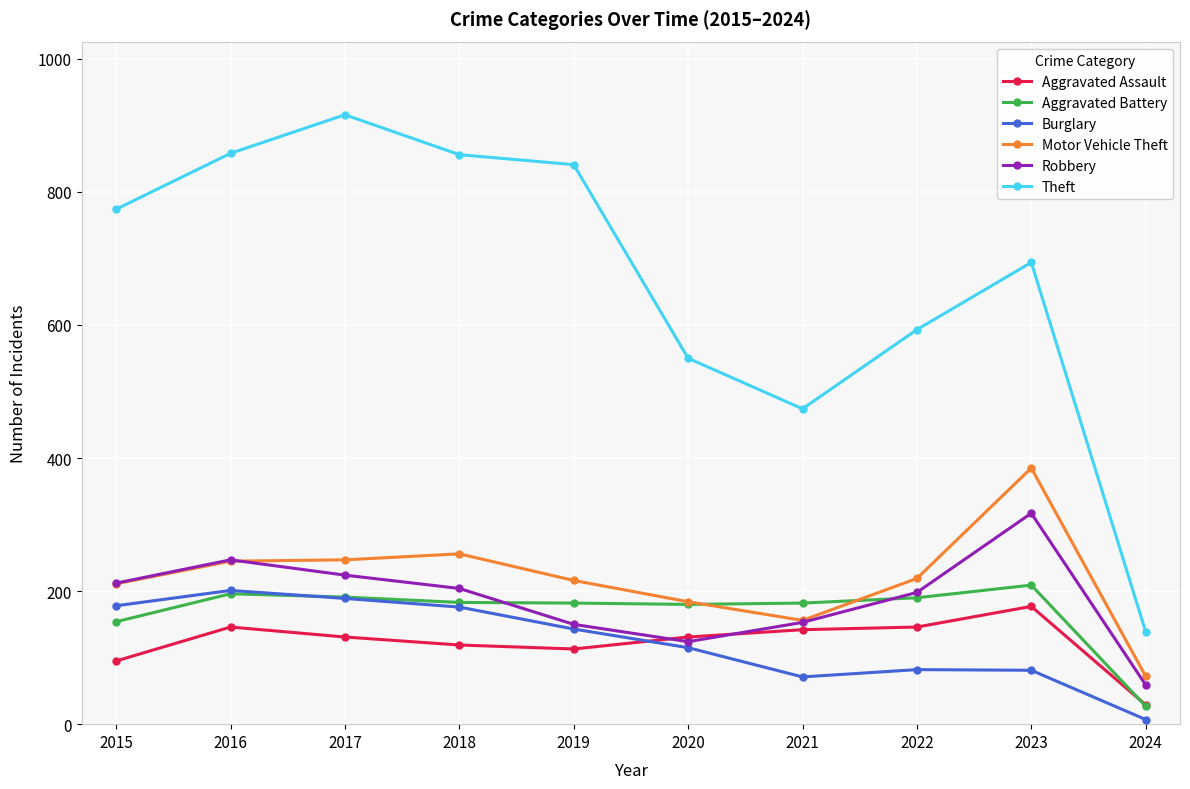

True or false: Burglary has more than 1 interior local peaks.

True